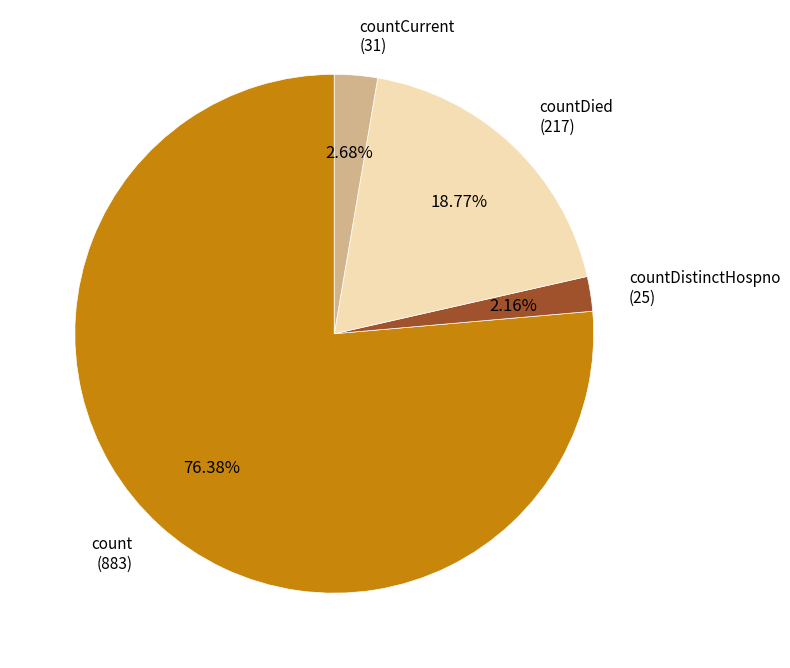

Is there a majority slice in this chart?

Yes